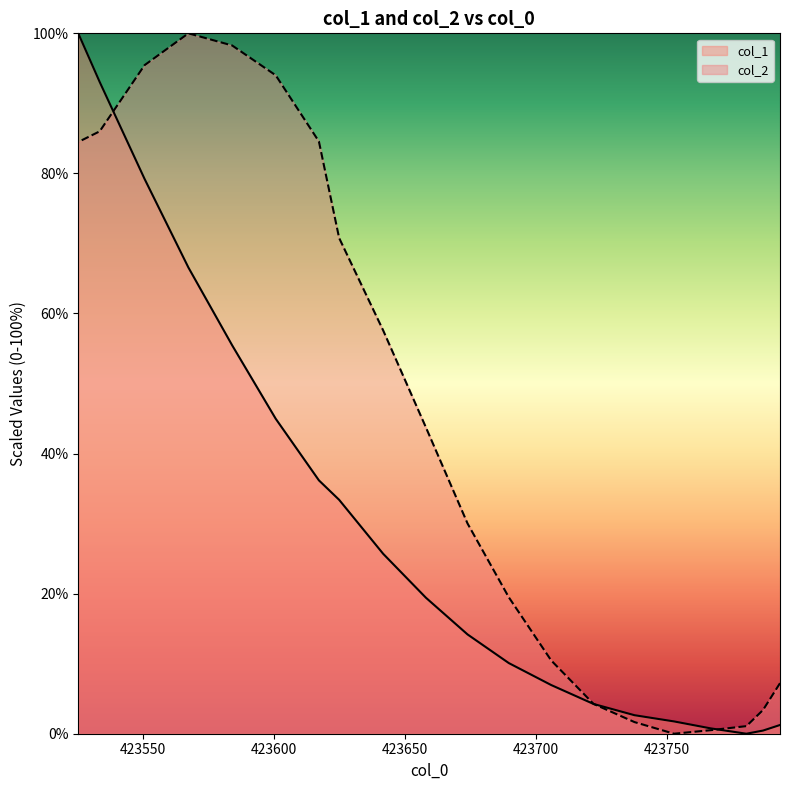

What is the difference between the maximum and second lowest values in the col_1 series?

99.5